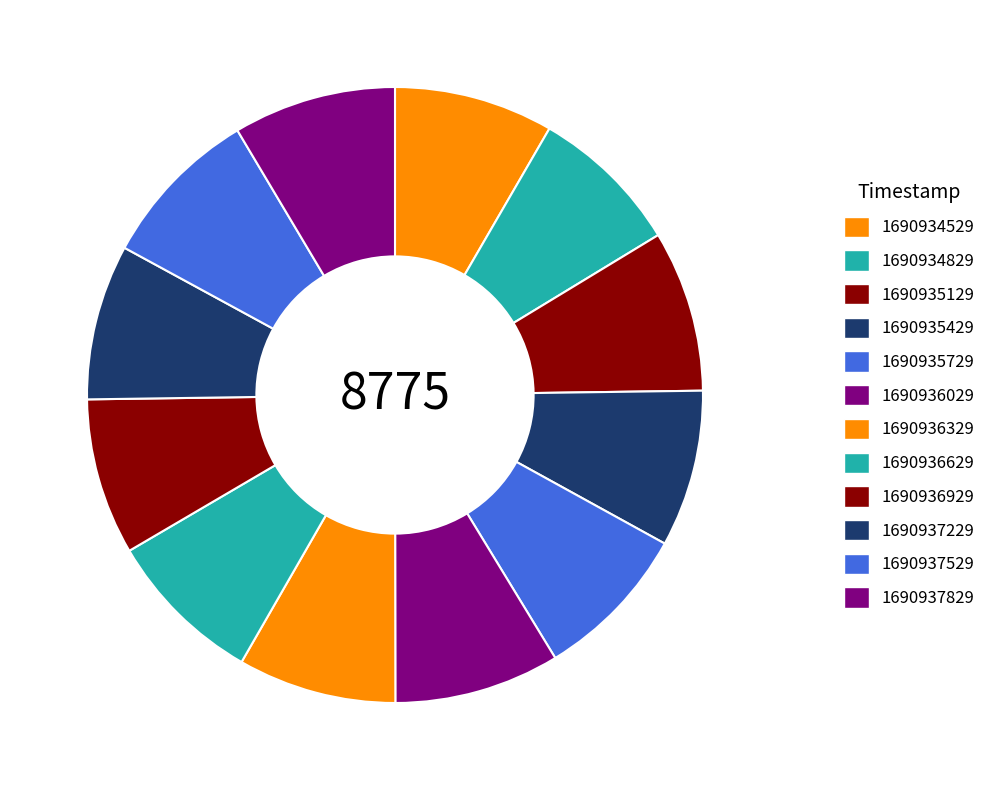

Which slice is the smallest?

1690934829